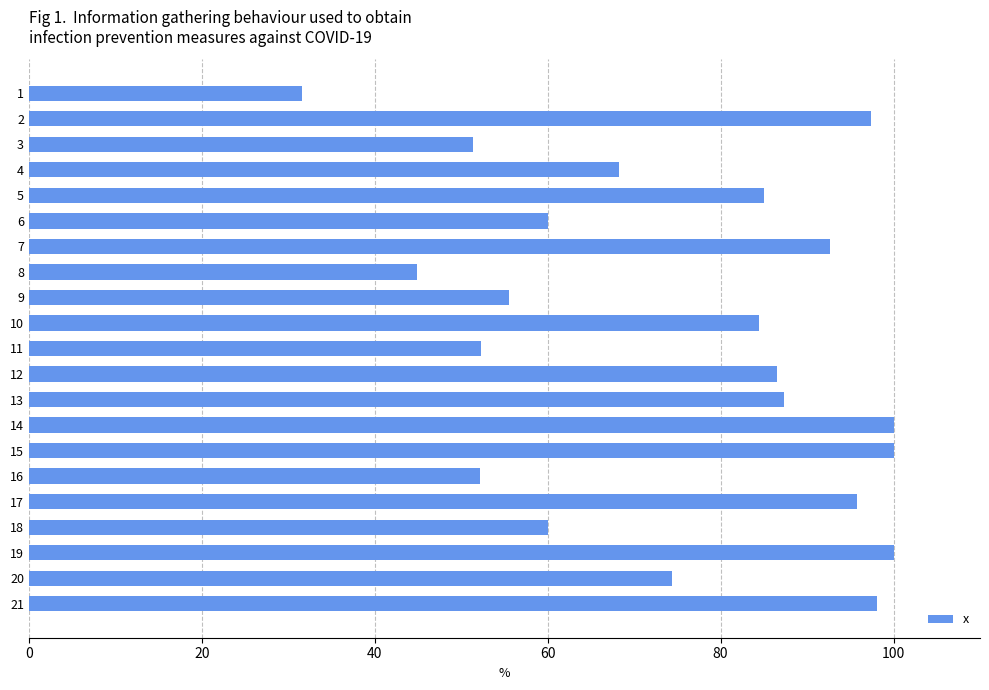

How many values exceed 84?

11